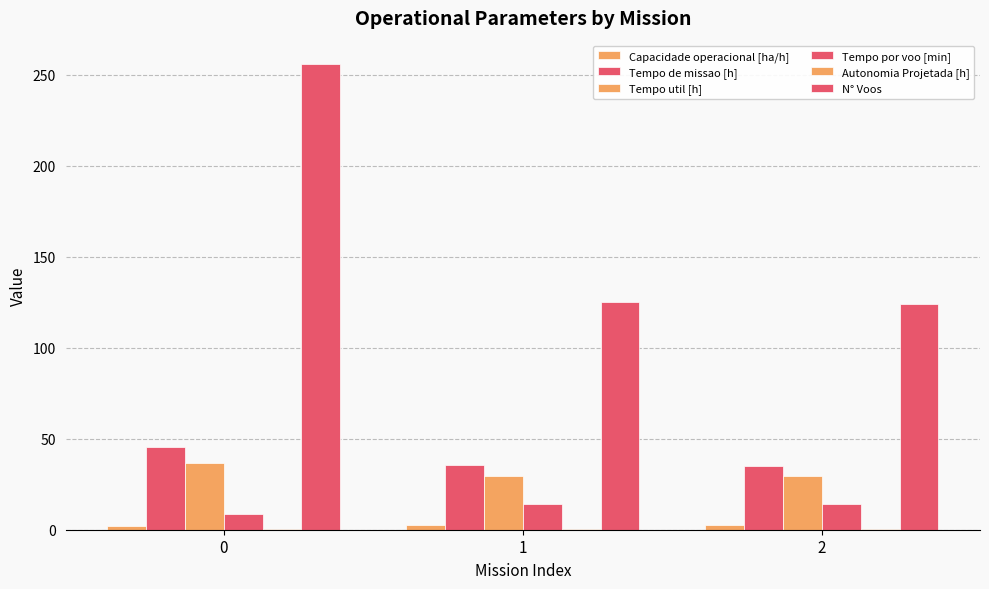

True or false: Tempo de missao [h] has a value of 8.6 at 1.

False